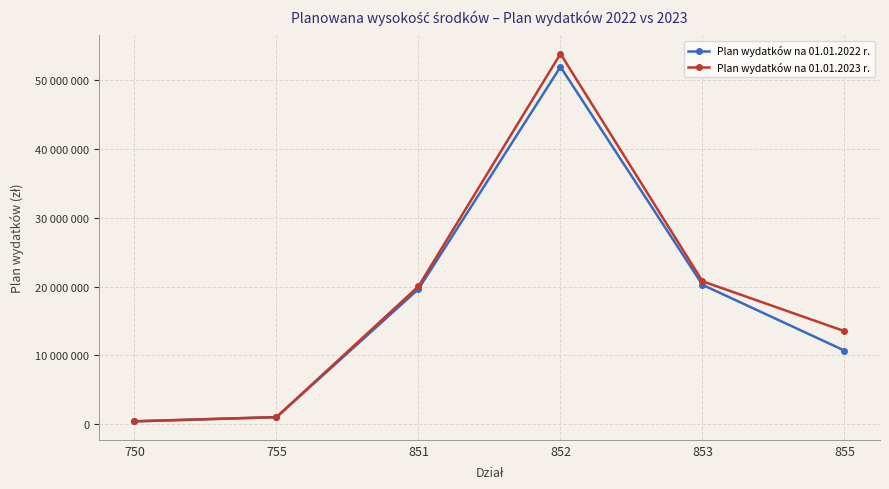

What are all the series names shown in the legend?

Plan wydatków na 01.01.2022 r., Plan wydatków na 01.01.2023 r.